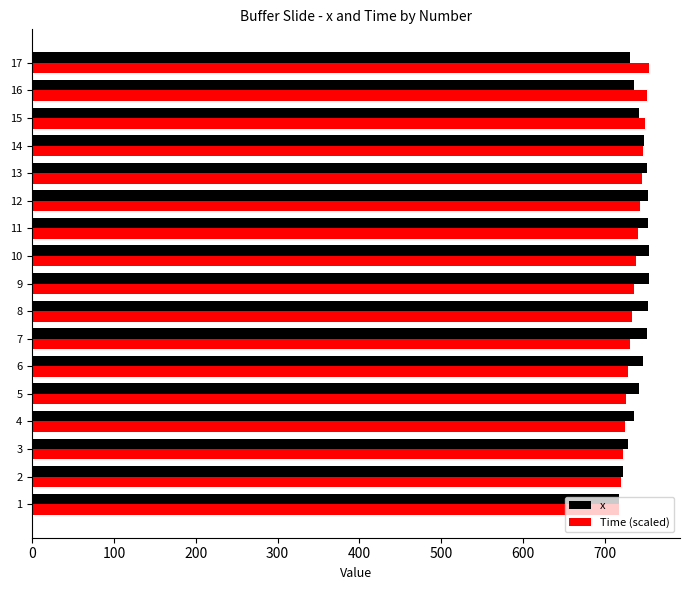

What is the spread (max minus min) of values at 7?

20.1